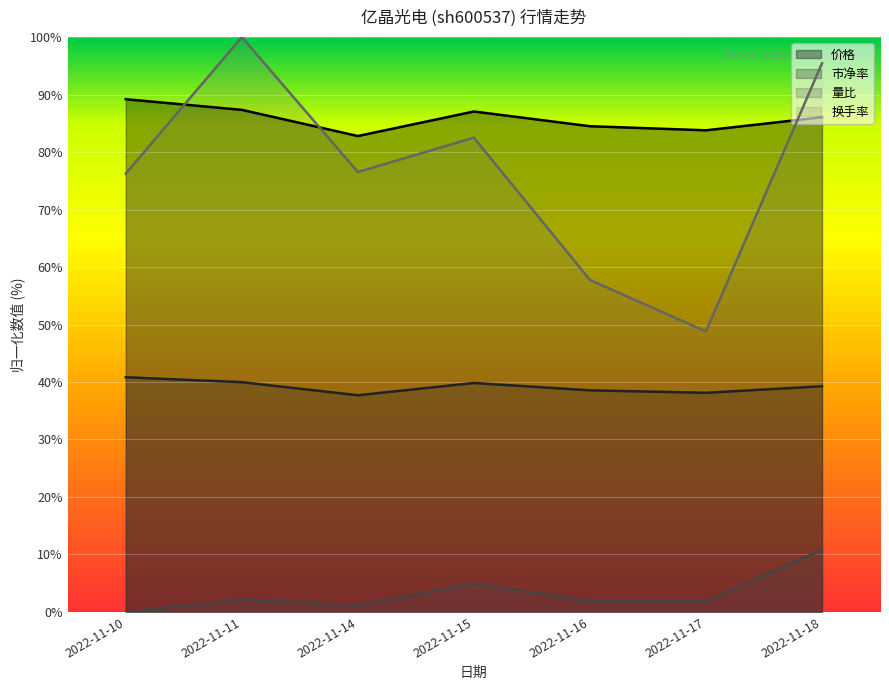

Which series has the largest total across all categories?

价格